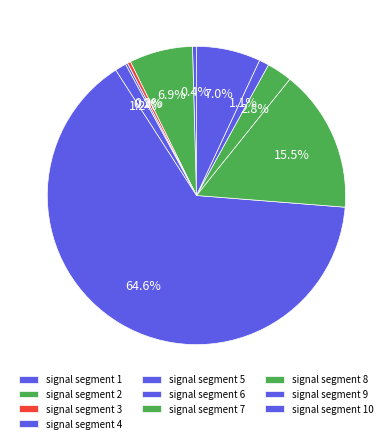

Which slice is the largest?

signal segment 6